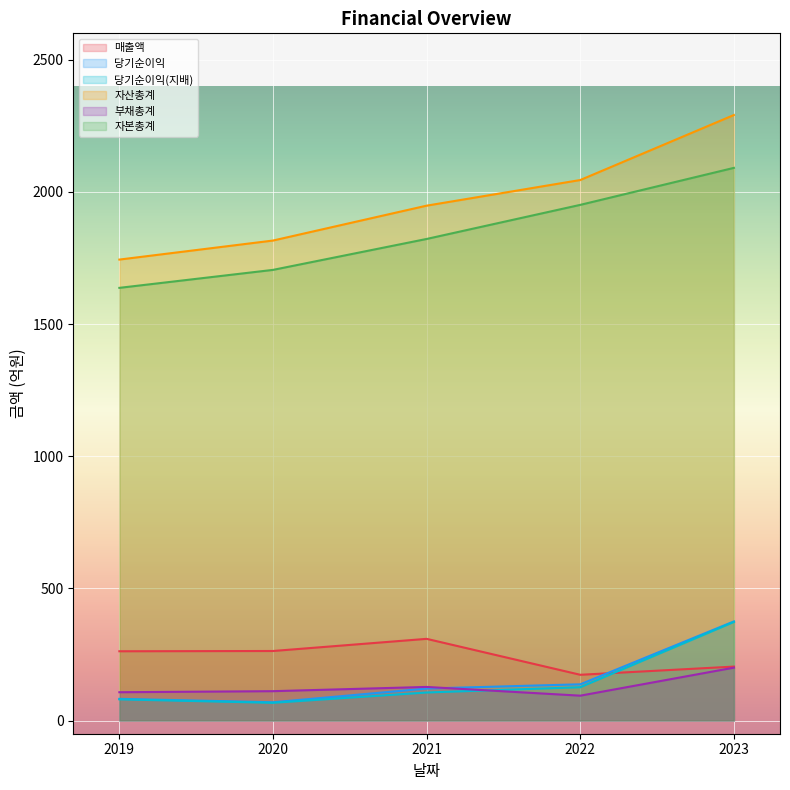

At which label does 자본총계 first exceed 1822?

2022